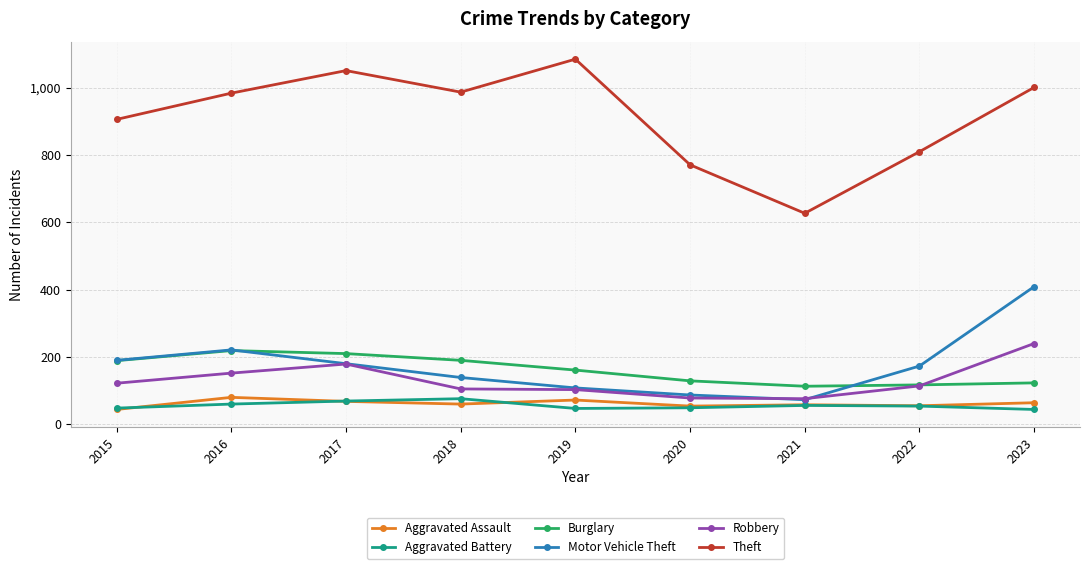

What are all the series names shown in the legend?

Aggravated Assault, Aggravated Battery, Burglary, Motor Vehicle Theft, Robbery, Theft